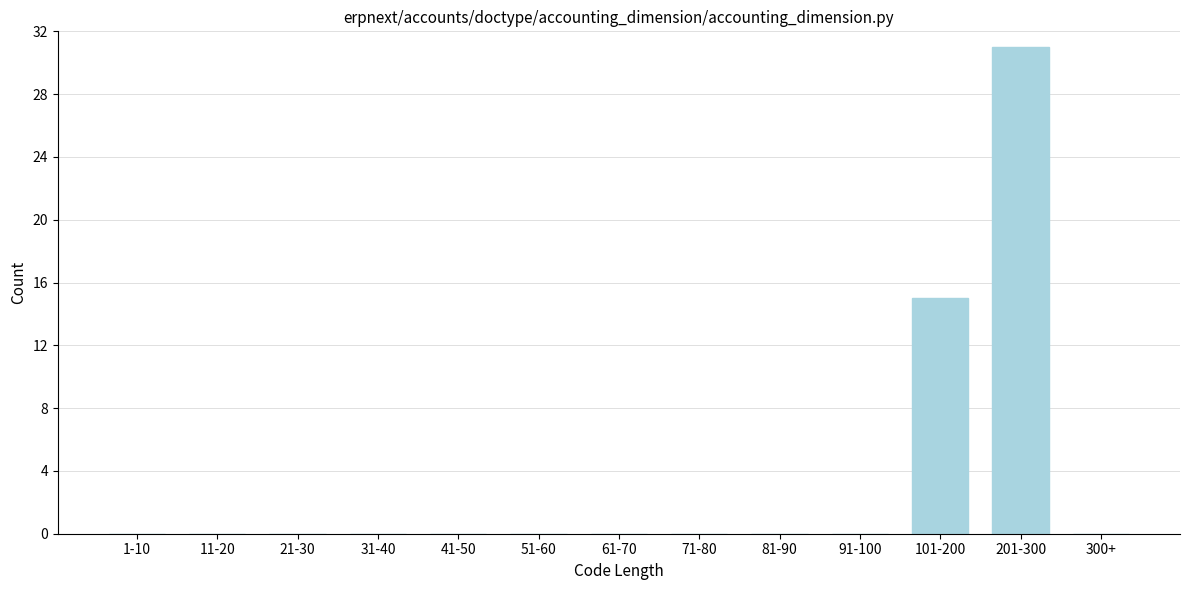

Reading right to left, extract all data points from this chart.

300+=0	201-300=31	101-200=15	91-100=0	81-90=0	71-80=0	61-70=0	51-60=0	41-50=0	31-40=0	21-30=0	11-20=0	1-10=0